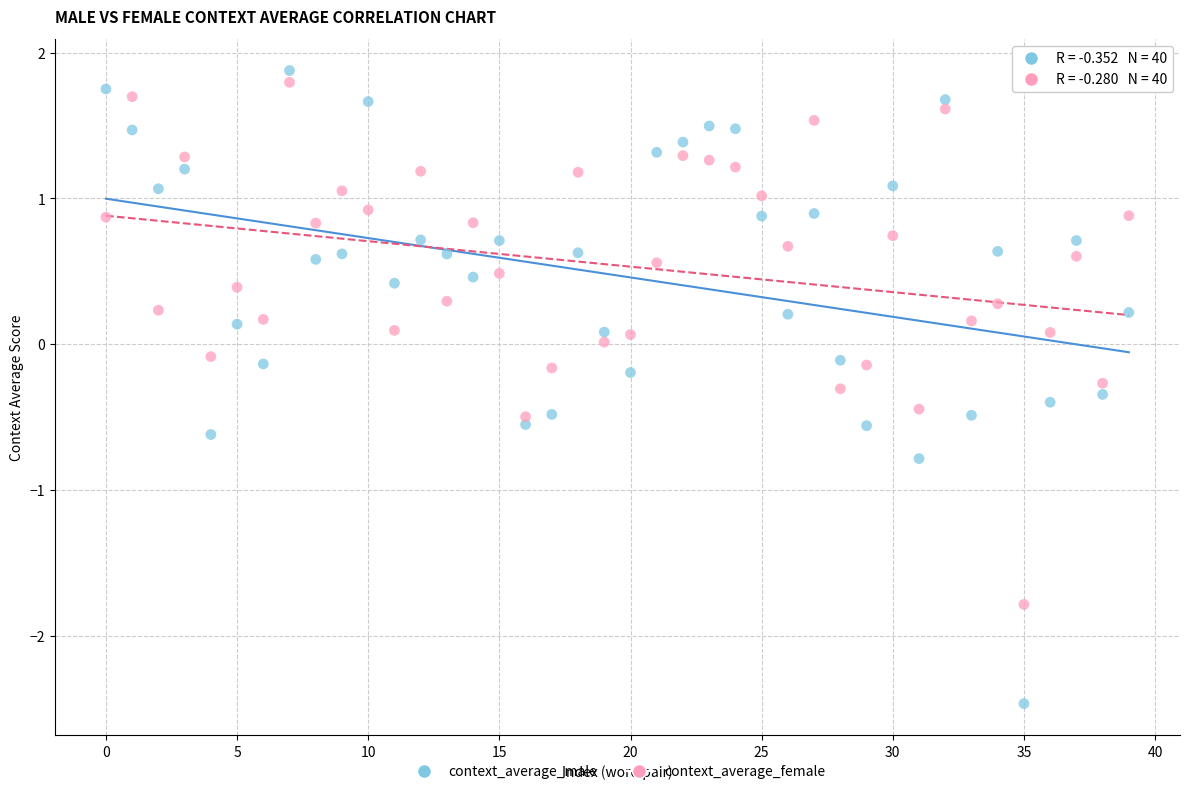

Across all data points, what is the range of Y values (max minus min)?

4.3